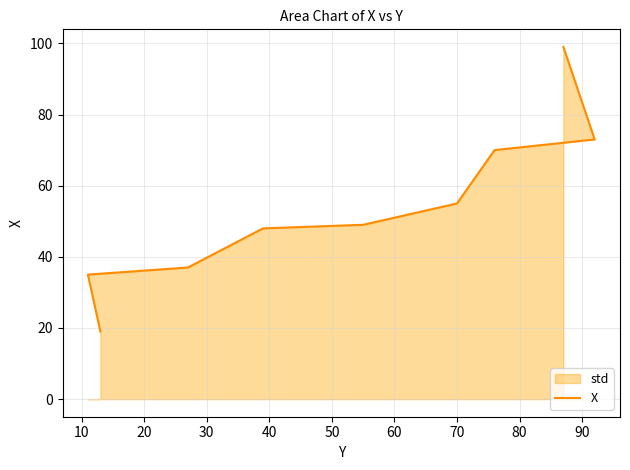

True or false: the data has more than 1 interior local peaks.

False